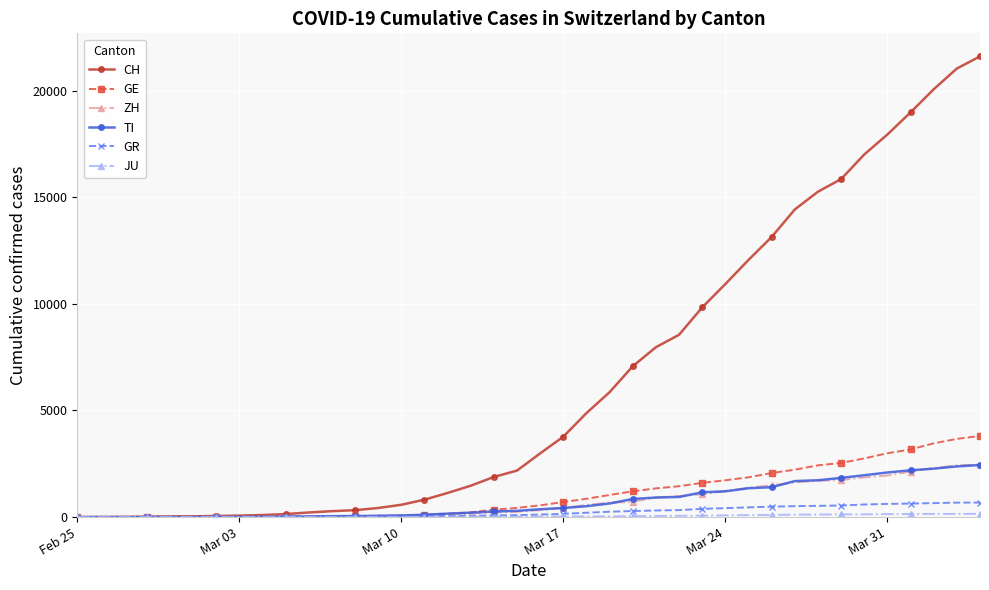

Which series has the largest range (max minus min)?

CH